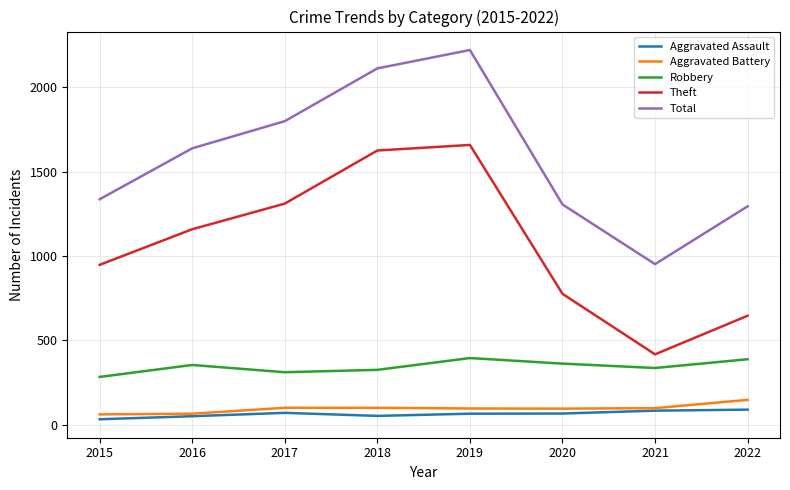

The value of Aggravated Battery at 2019 is 23. True or false?

False